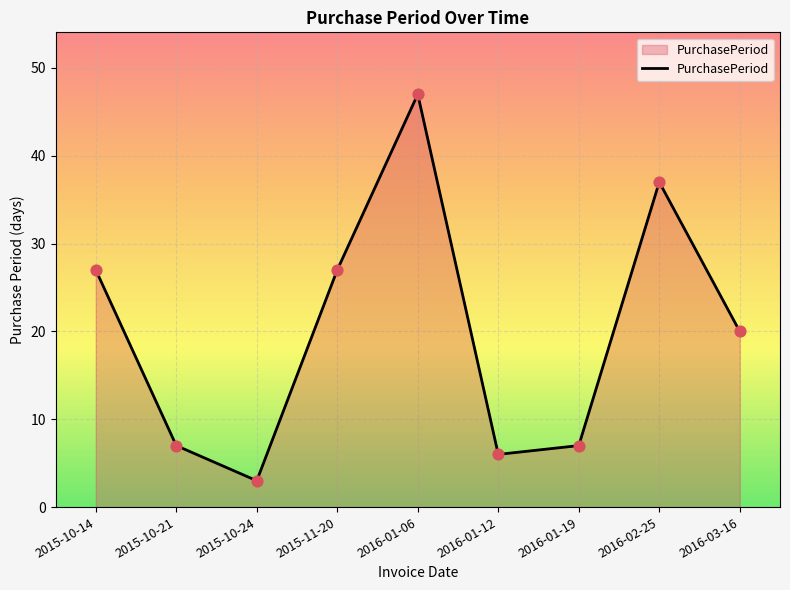

What is the ratio of the value at 2016-02-25 to the value at 2016-01-12?

6.2